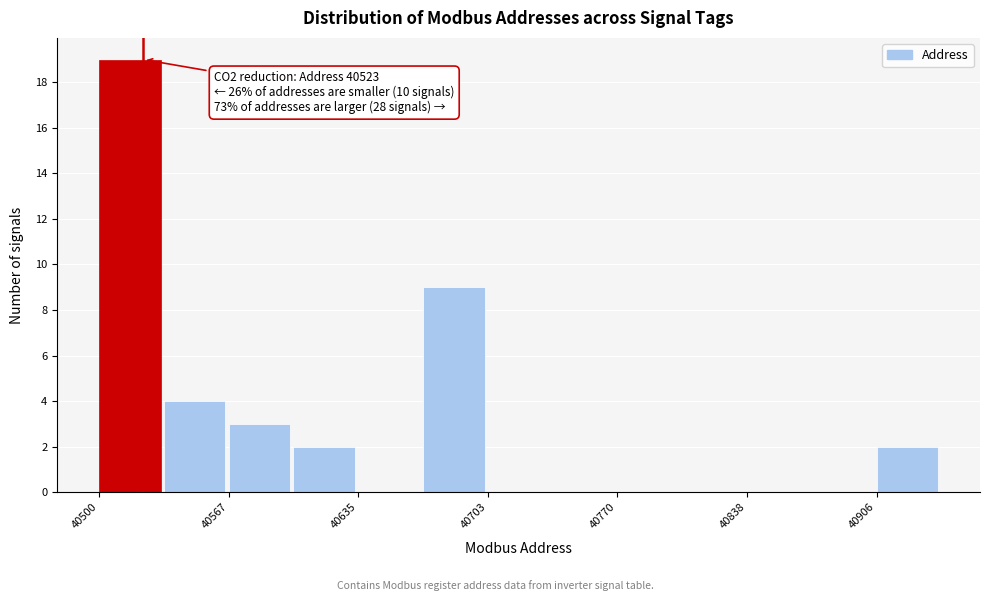

Around what value on the x-axis is the tallest bar? Give the approximate position of its centre, as read against the axis.

40520